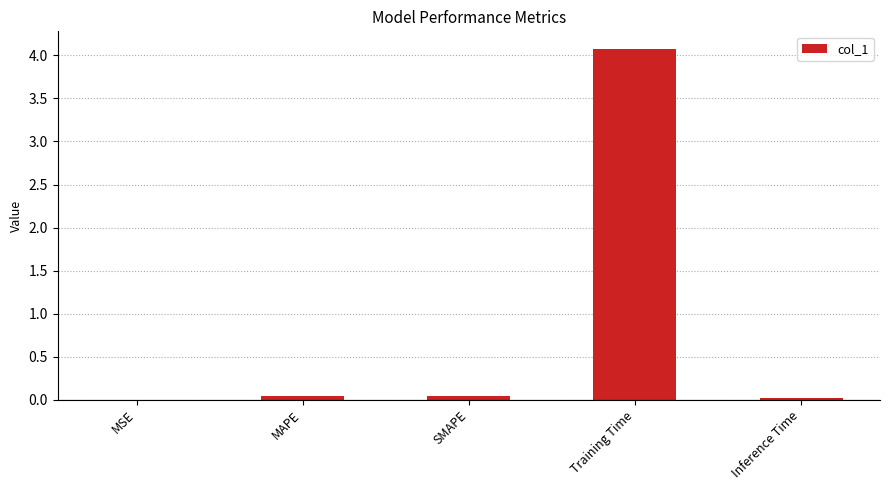

Count the number of categories in the chart.

5